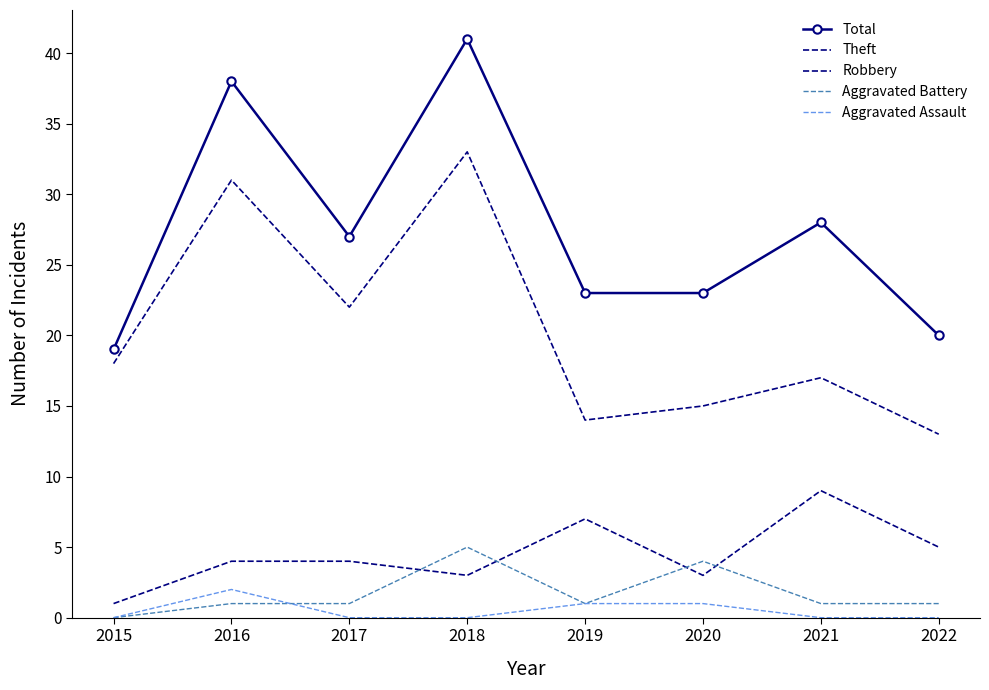

How many series are shown in this chart?

5